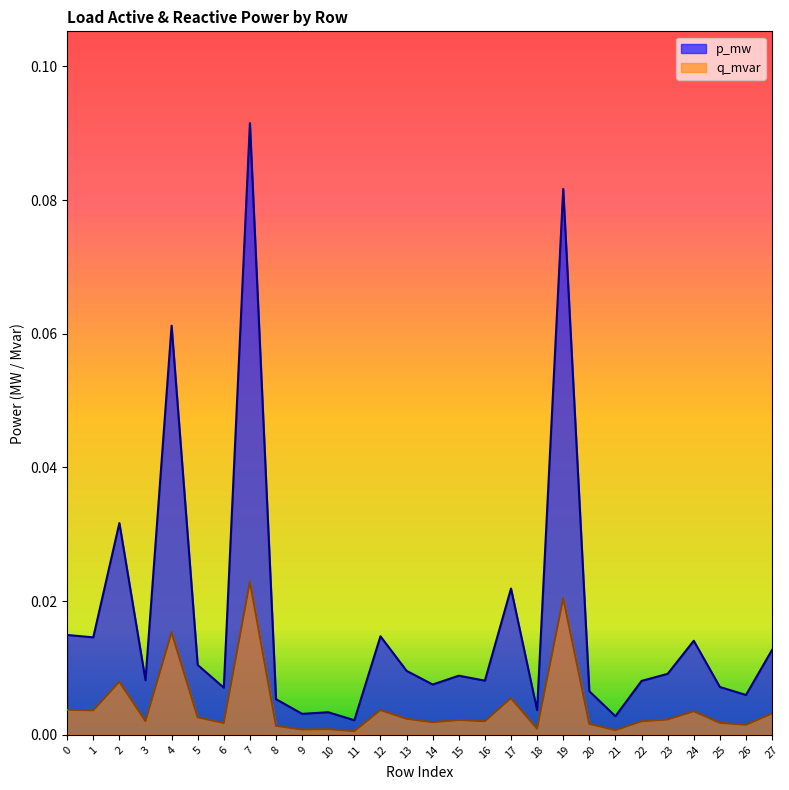

Which series has the largest range (max minus min)?

p_mw